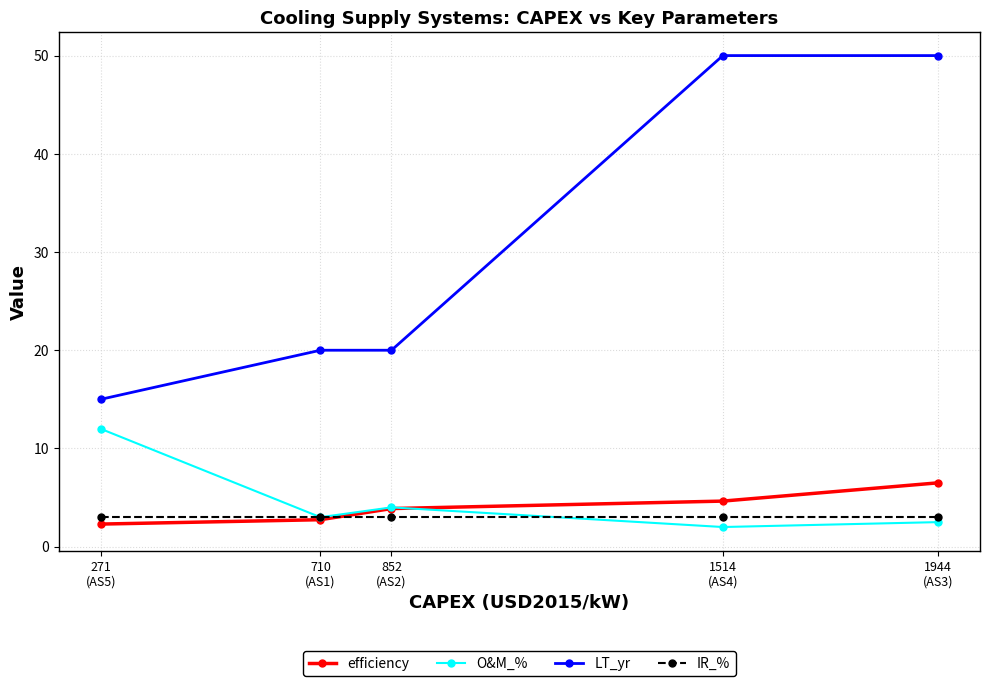

What is the difference between the highest and lowest values at 852
(AS2)?

17.0